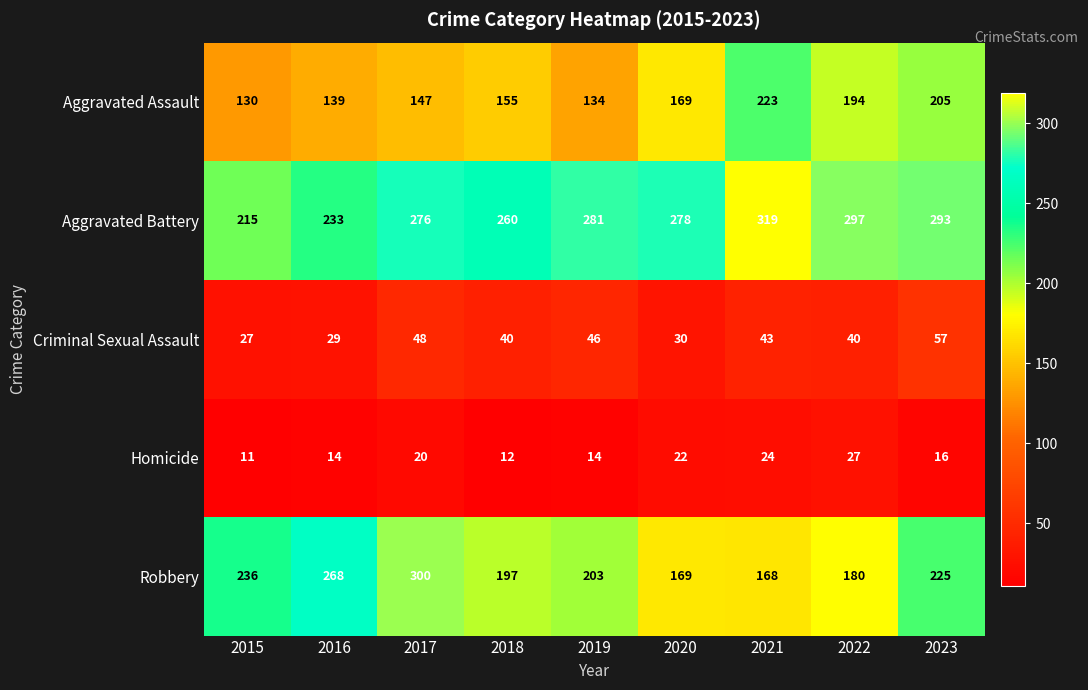

Which series has the largest total across all categories?

Aggravated Battery